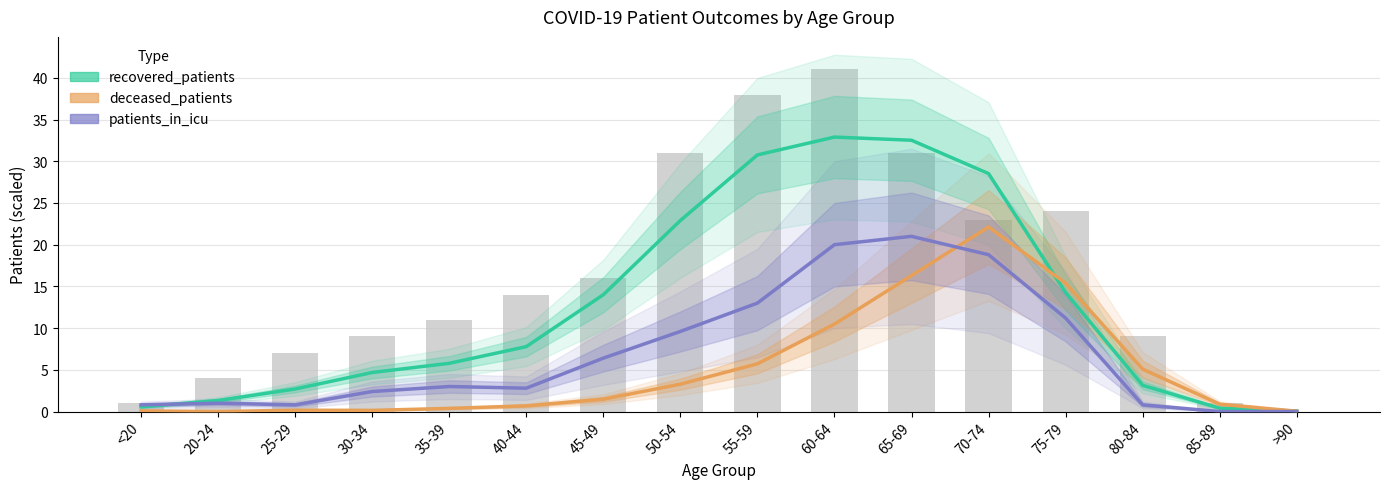

What is the difference between the second highest and second lowest values in the recovered_patients series?

32.1